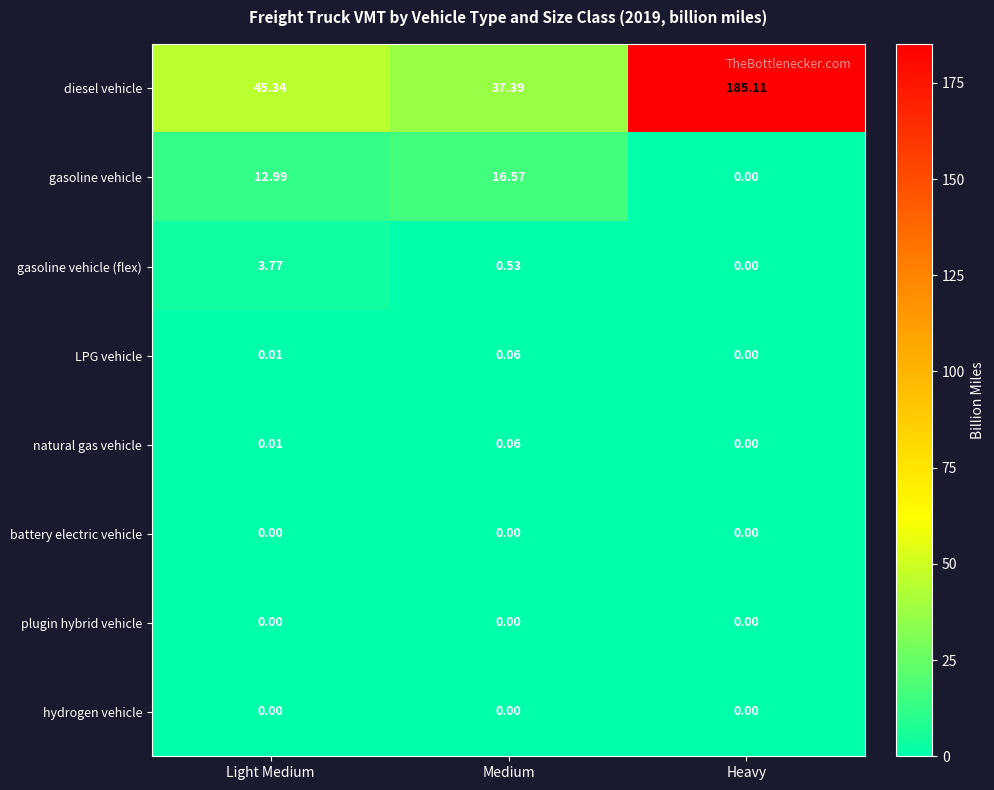

Rank the categories by natural gas vehicle value from highest to lowest.

Medium, Light Medium, Heavy